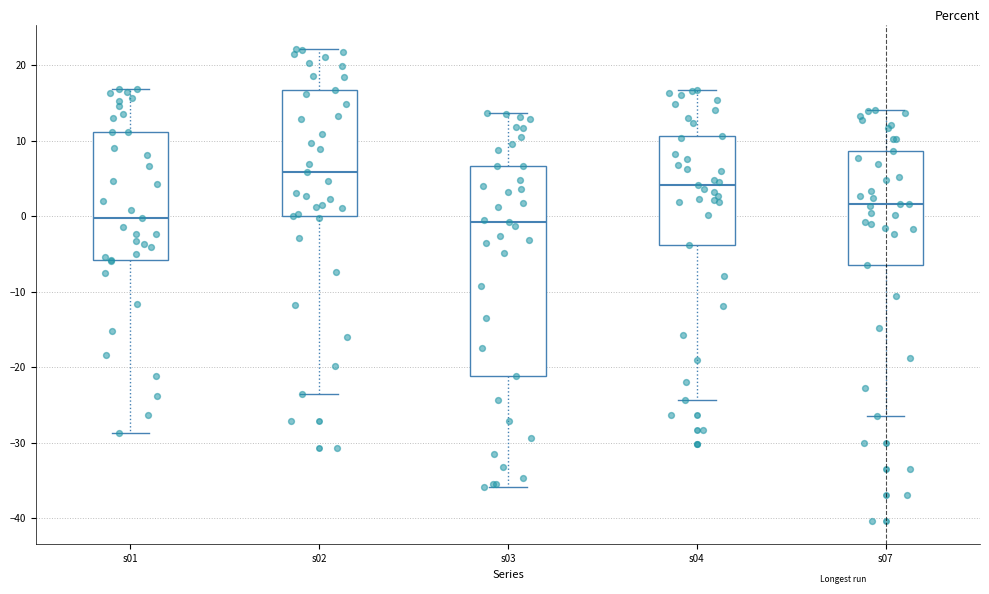

Comparing the boxes themselves (not the whiskers), which one is the tallest?

s03